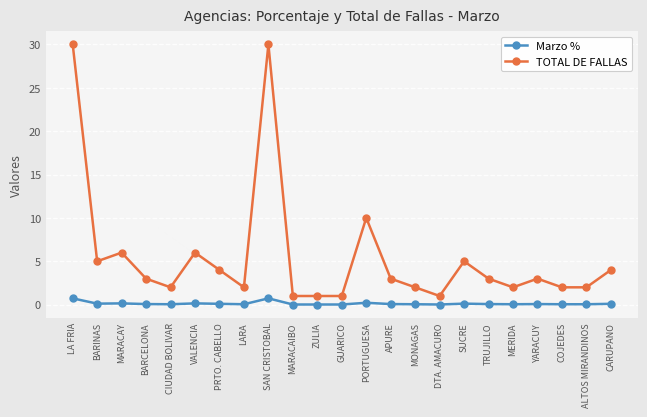

Is the value of Marzo % at PORTUGUESA greater than the value of TOTAL DE FALLAS at MARACAIBO?

No